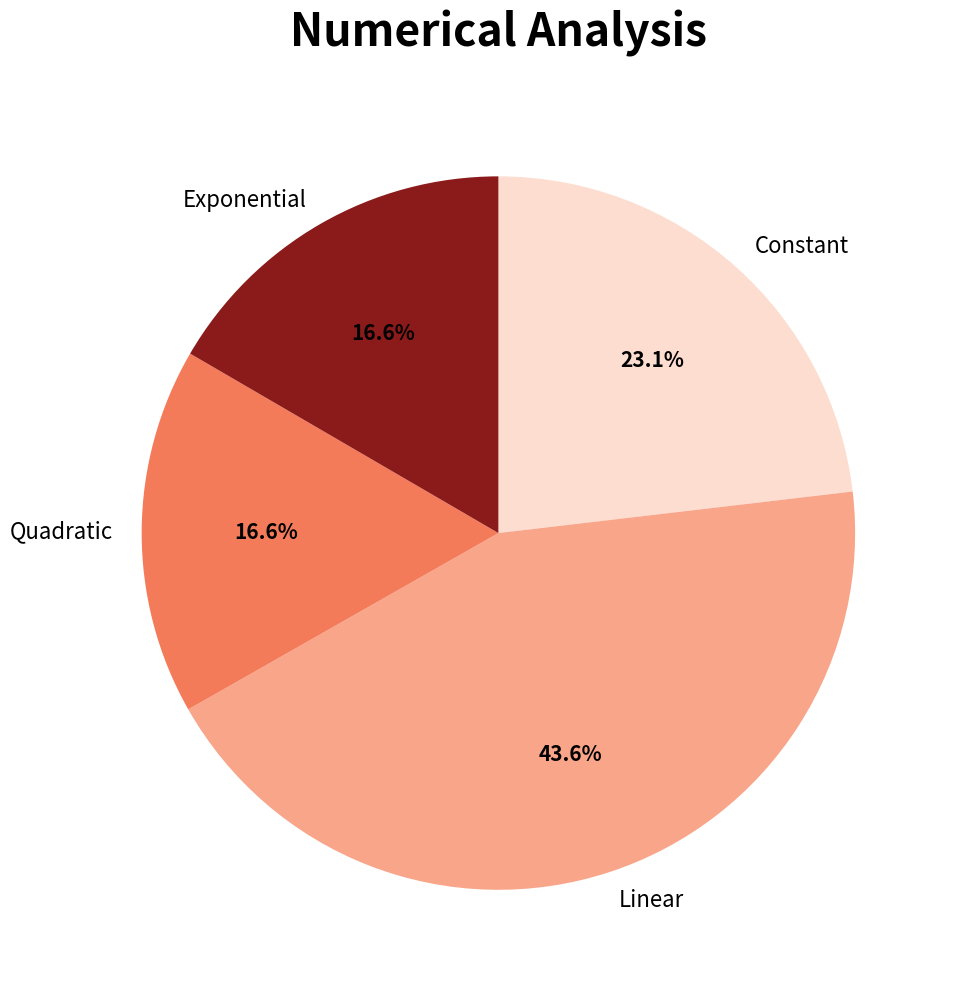

To the nearest percent, what is the difference between the largest and smallest slice percentages?

27%